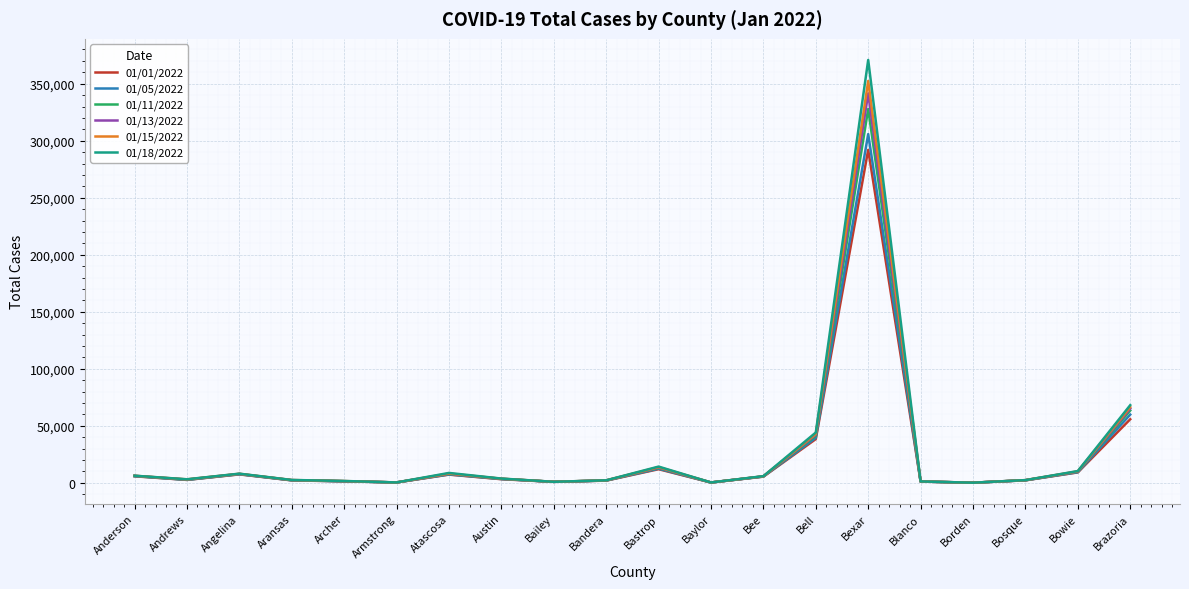

In 01/15/2022, how many points are lower than both neighbors (excluding endpoints)?

5